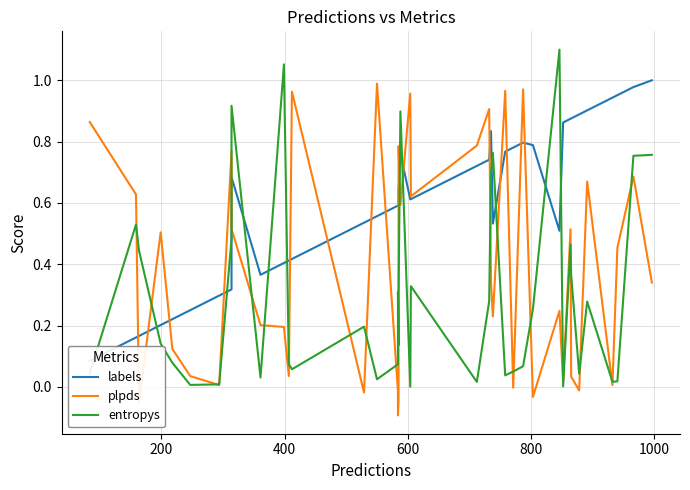

After their last crossing, which series has the higher values: plpds or entropys?

entropys